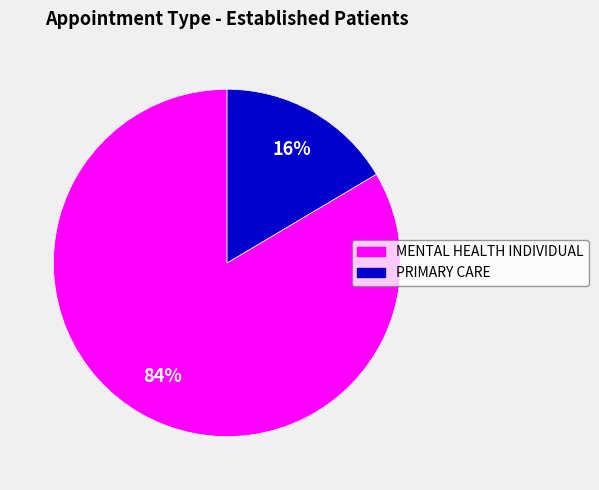

Which slice represents more than half of the pie?

MENTAL HEALTH INDIVIDUAL